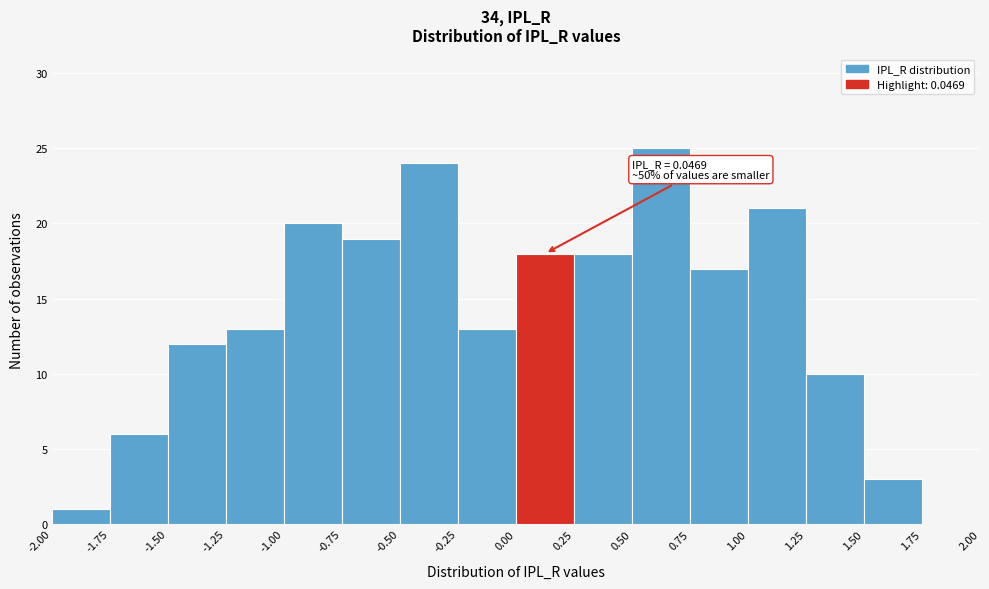

Which range on the x-axis has the tallest bar?

0.50 to 0.75